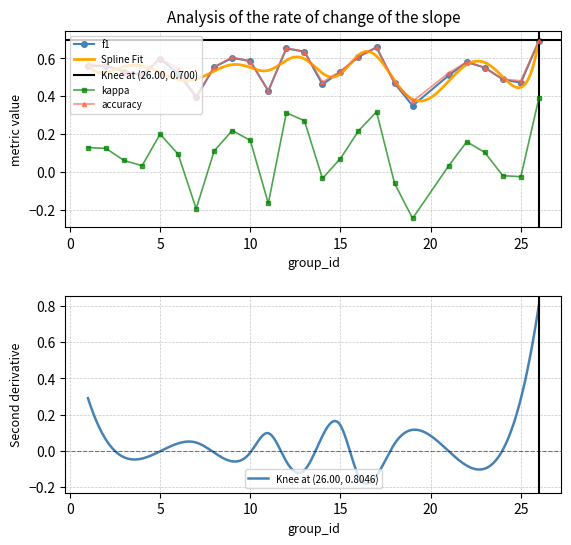

What is the sum of all accuracy values?

13.6